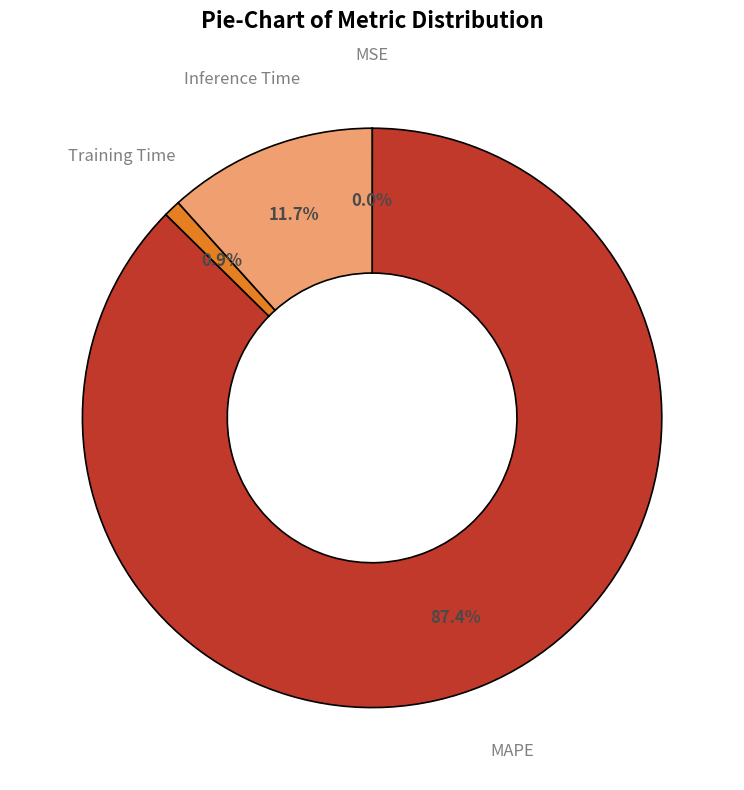

Is there a majority slice in this chart?

Yes